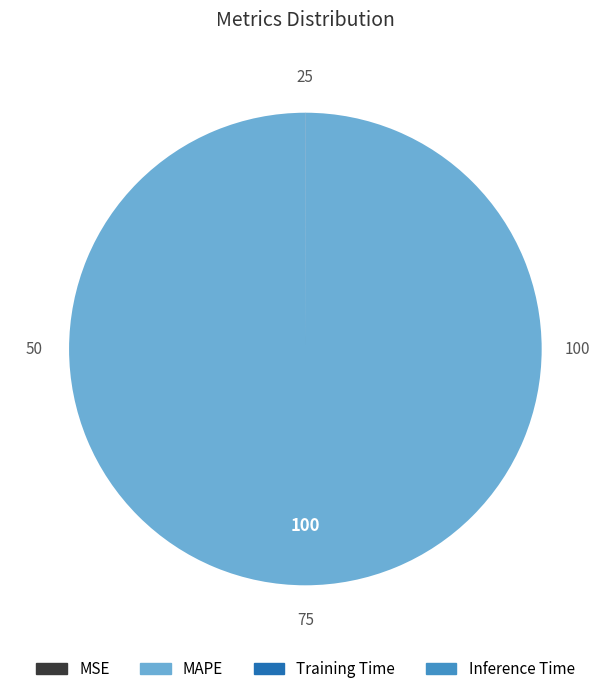

The MAPE slice represents 94% of the pie. True or false?

False